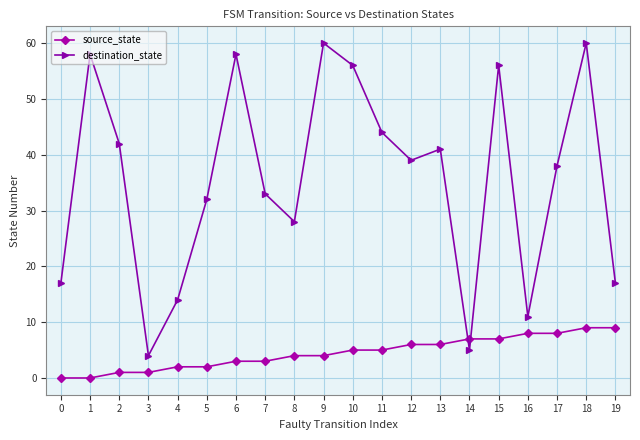

Reading left to right, transcribe all the data shown in this chart.

source_state: 0=0	1=0	2=1	3=1	4=2	5=2	6=3	7=3	8=4	9=4	10=5	11=5	12=6	13=6	14=7	15=7	16=8	17=8	18=9	19=9
destination_state: 0=17	1=58	2=42	3=4	4=14	5=32	6=58	7=33	8=28	9=60	10=56	11=44	12=39	13=41	14=5	15=56	16=11	17=38	18=60	19=17